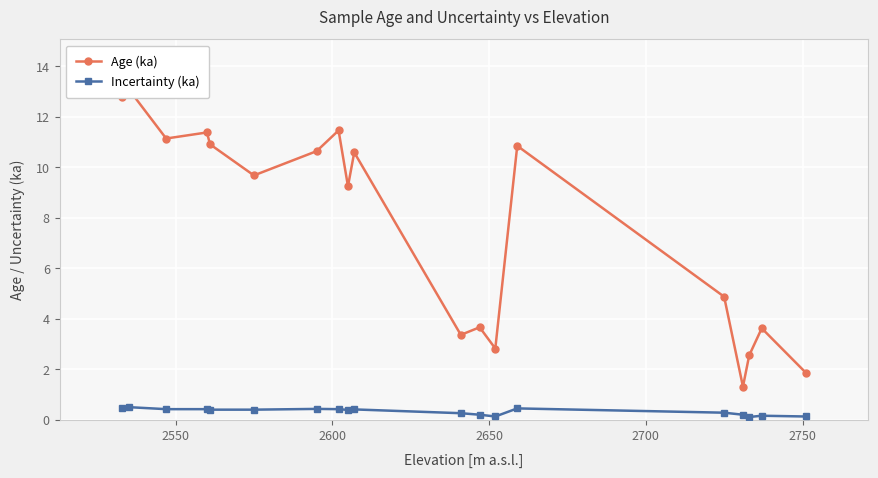

What is the value of the Incertainty (ka) point at the 4th from the left?

0.4